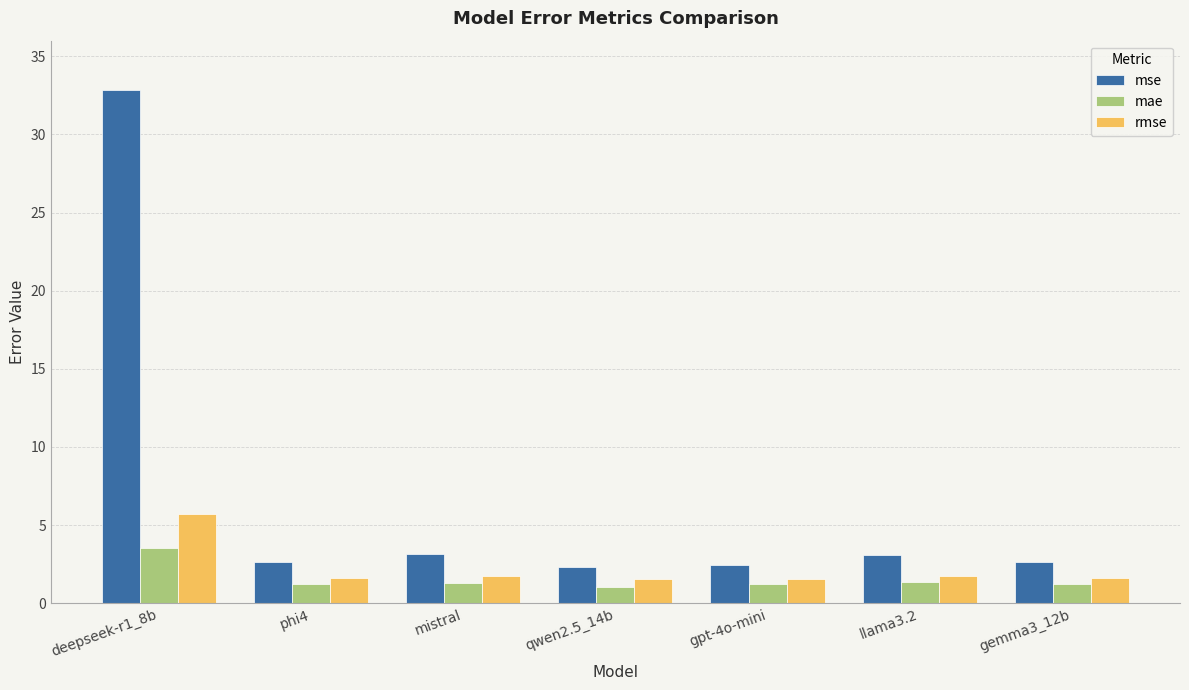

What is the label of the 7th bar from the left?

gemma3_12b